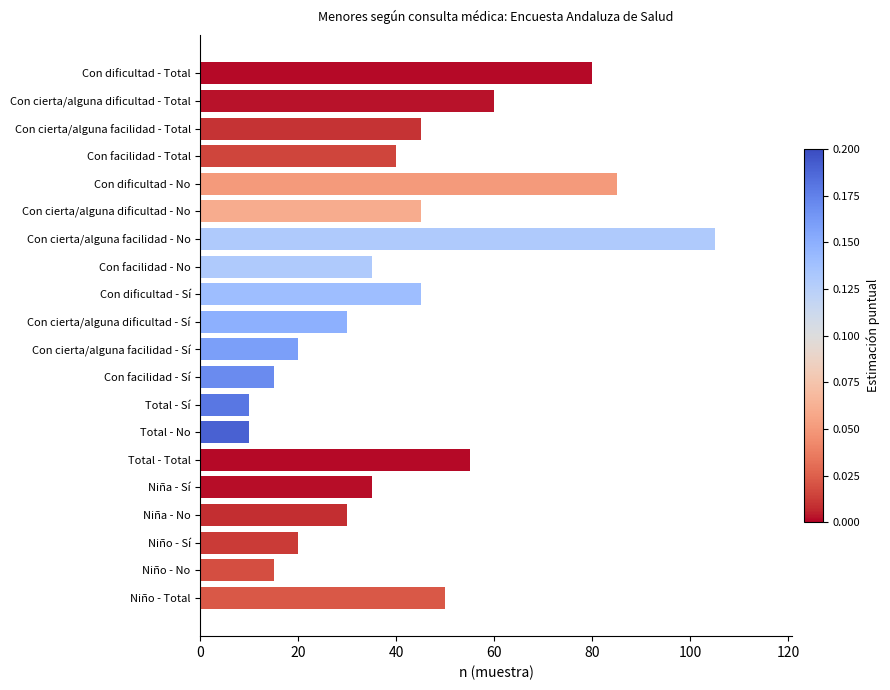

Reading bottom to top, what are all the values shown in this chart?

Niño - Total=50	Niño - No=15	Niño - Sí=20	Niña - No=30	Niña - Sí=35	Total - Total=55	Total - No=10	Total - Sí=10	Con facilidad - Sí=15	Con cierta/alguna facilidad - Sí=20	Con cierta/alguna dificultad - Sí=30	Con dificultad - Sí=45	Con facilidad - No=35	Con cierta/alguna facilidad - No=105	Con cierta/alguna dificultad - No=45	Con dificultad - No=85	Con facilidad - Total=40	Con cierta/alguna facilidad - Total=45	Con cierta/alguna dificultad - Total=60	Con dificultad - Total=80